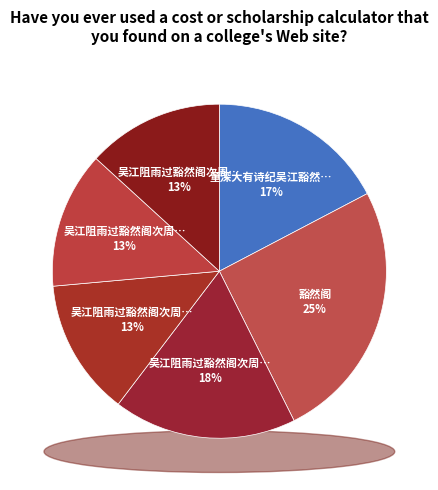

Is the sum of 吴江阻雨过豁然阁次周廉彦韵 and 吴江阻雨过豁然阁次周廉彦韵 其二 greater than half?

No